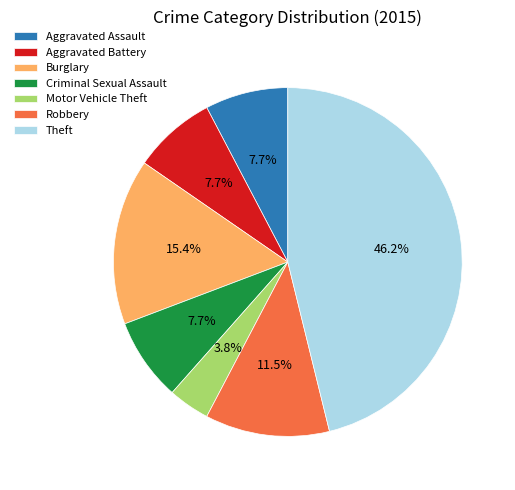

Between Criminal Sexual Assault and Motor Vehicle Theft, which is larger?

Criminal Sexual Assault